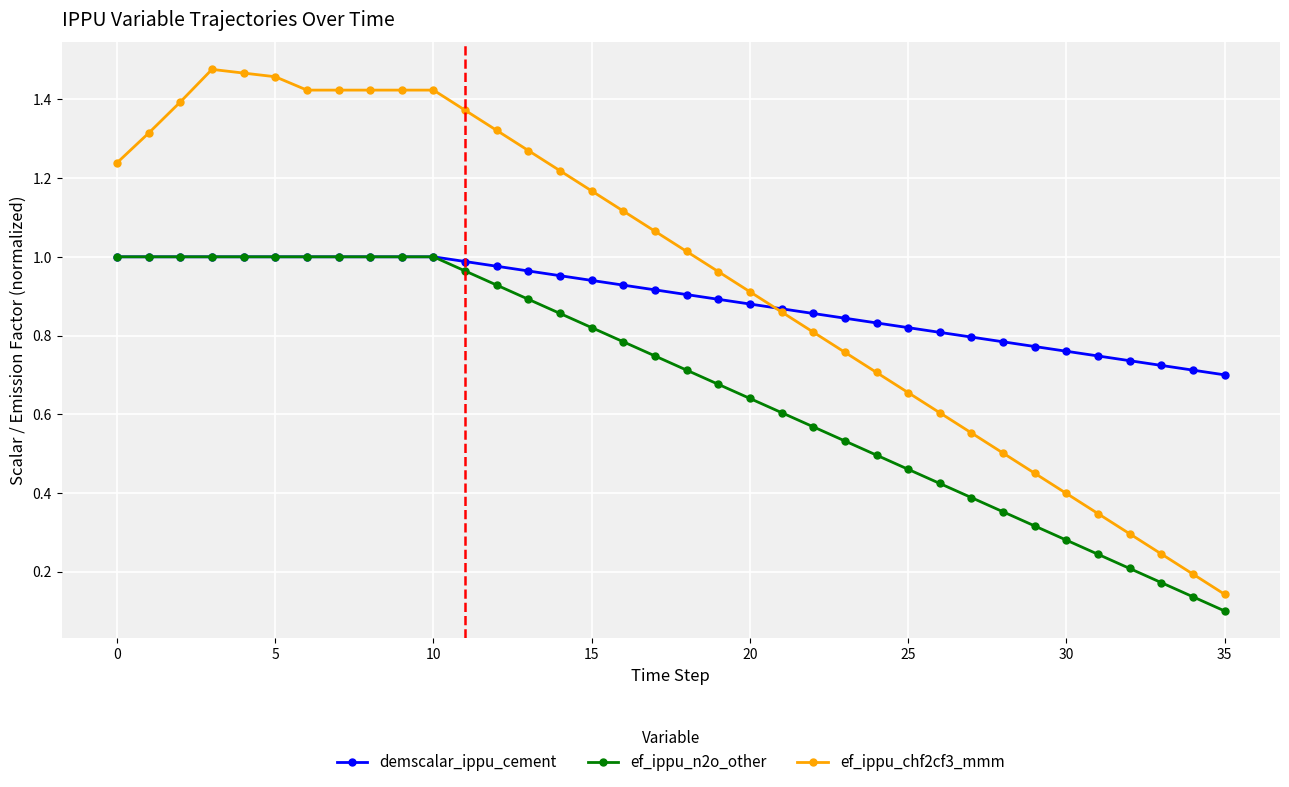

At how many categories does at least one series exceed 0?

36